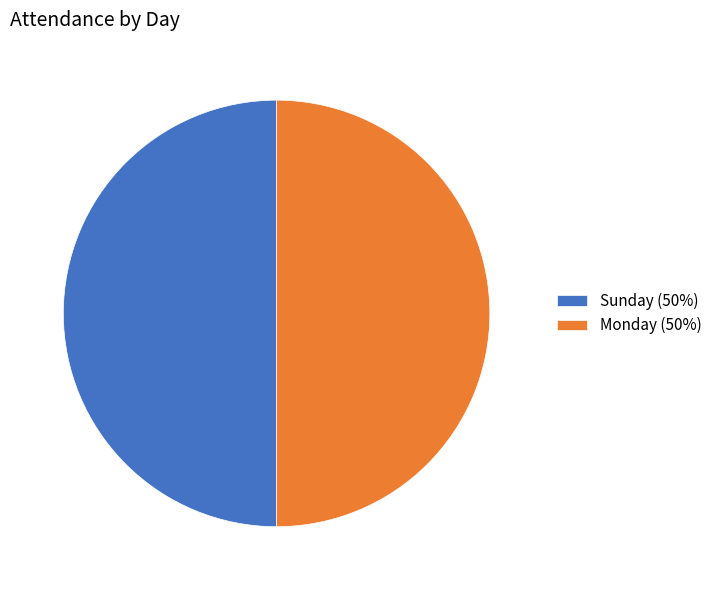

Is the sum of Sunday (50%) and Monday (50%) greater than half?

Yes